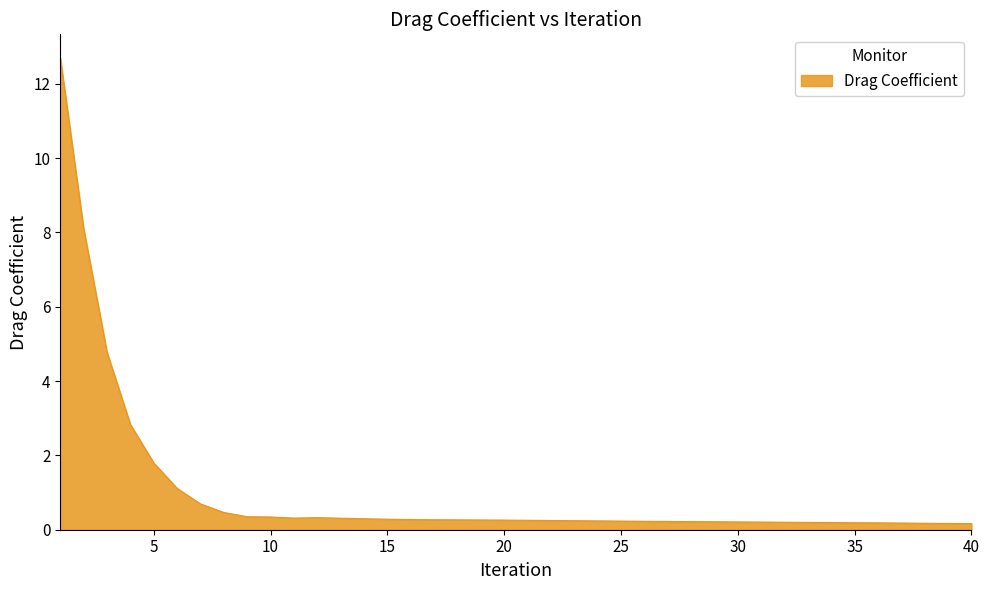

What is the average value?

1.0